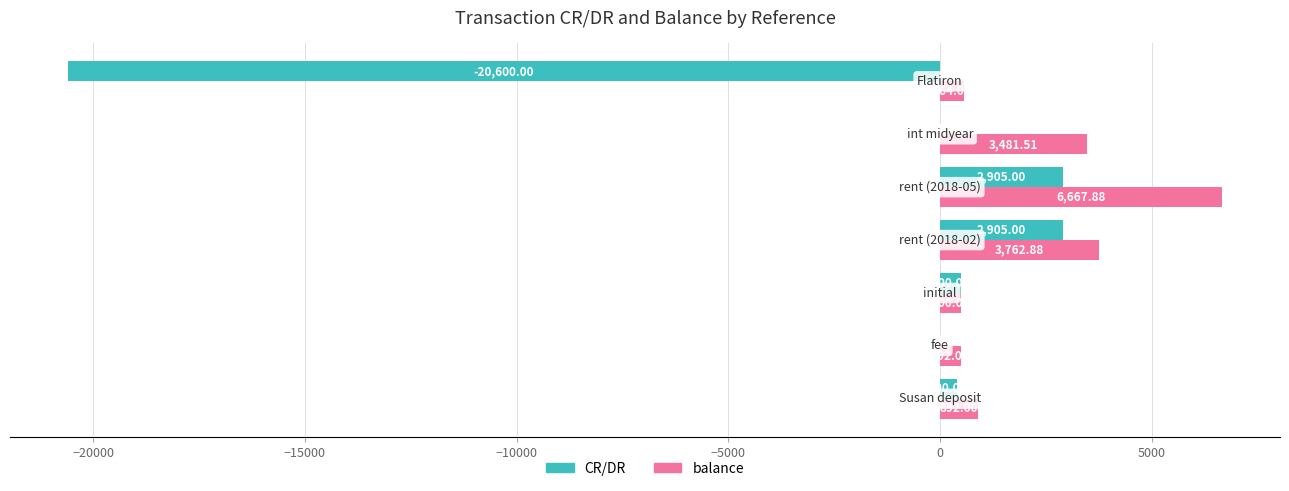

Which series has the largest range (max minus min)?

CR/DR